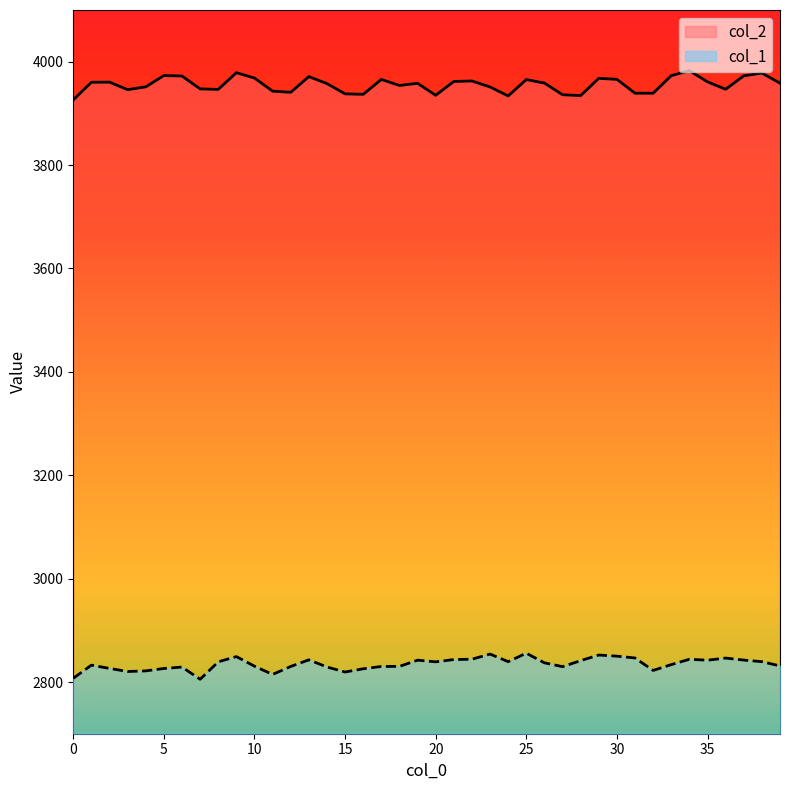

The col_1 series shows 4856.1 at 34. True or false?

False